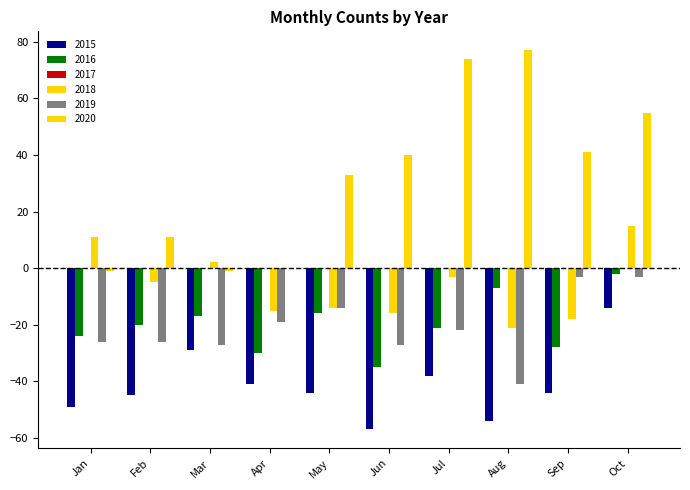

Does the chart contain stacked bars?

No